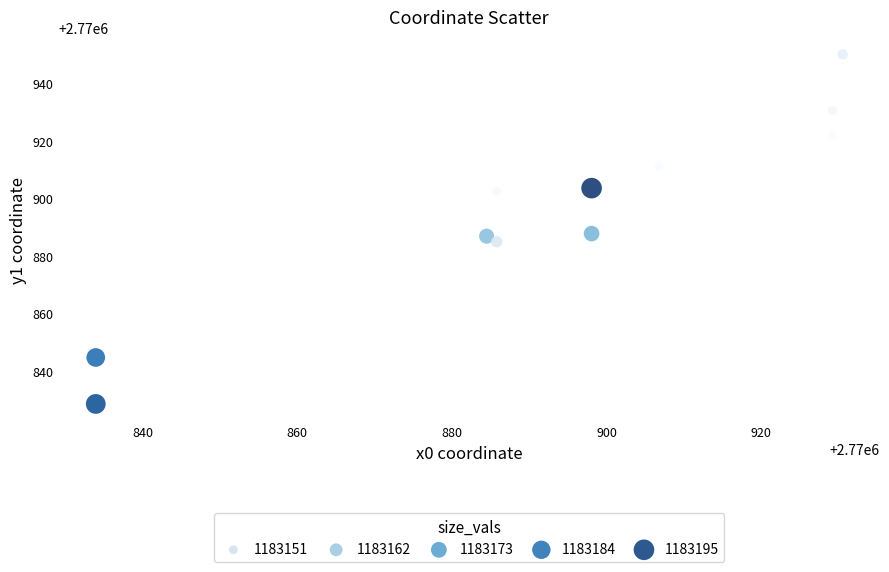

What is the range of Y values (max minus min)?

121.5